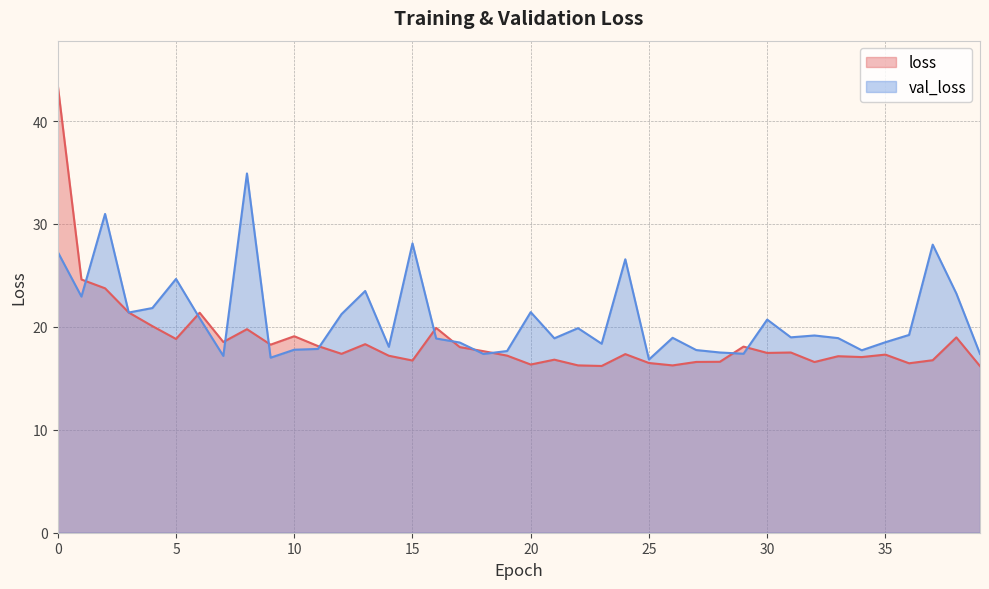

At 6, list the series in order from smallest to largest.

val_loss, loss